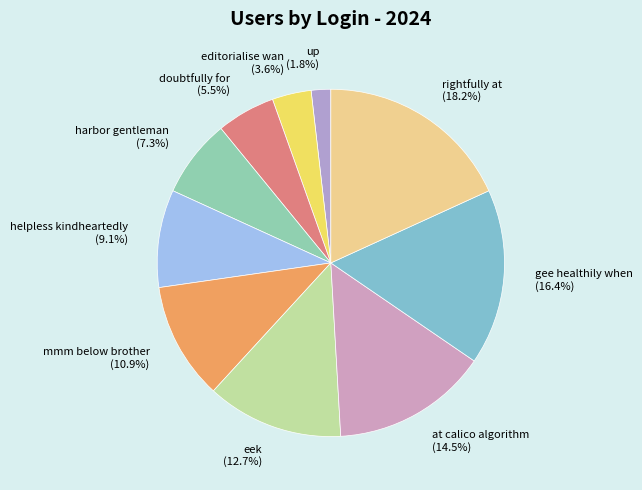

What is the smallest slice in the pie chart?

up